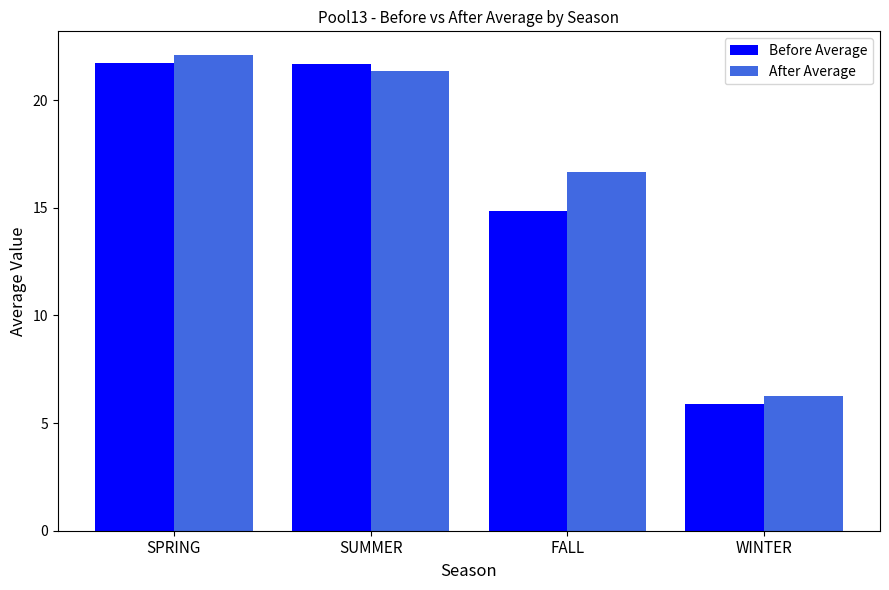

True or false: Before Average has a value of 21.7 at SUMMER.

True